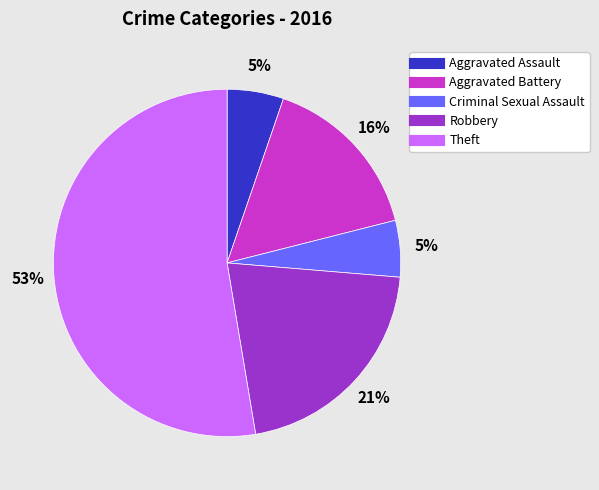

To the nearest percent, what portion does Criminal Sexual Assault represent?

5%